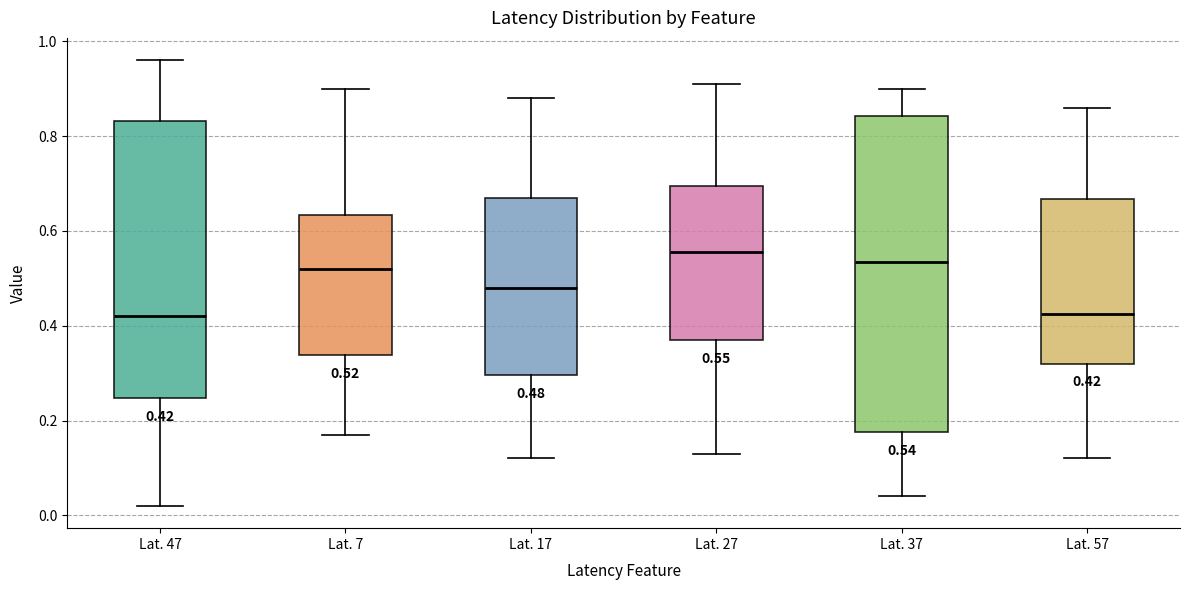

Which box is the tallest, from its lower edge to its upper edge?

Lat. 37